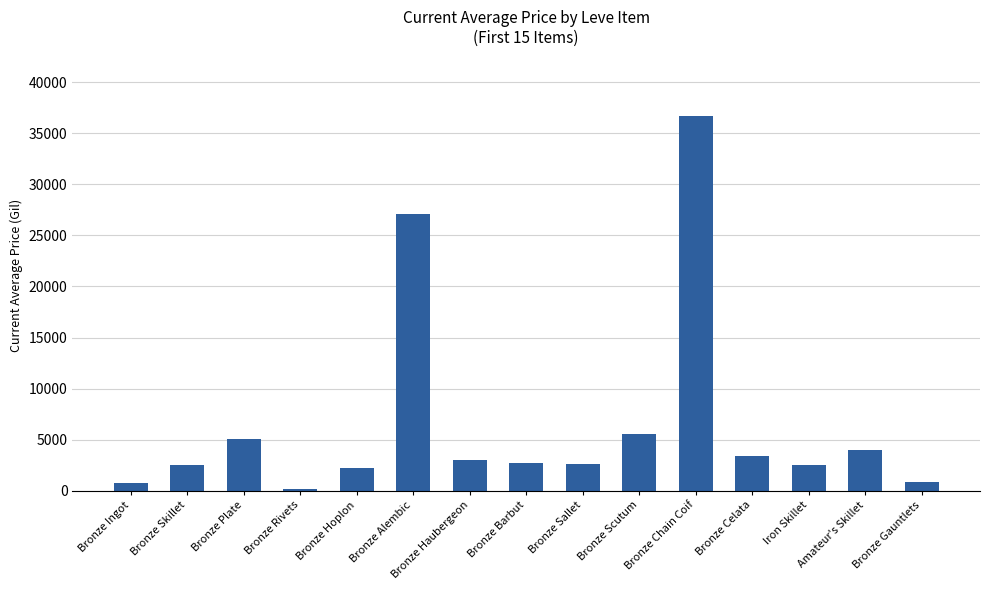

Which category has the highest value across all series?

Bronze Chain Coif